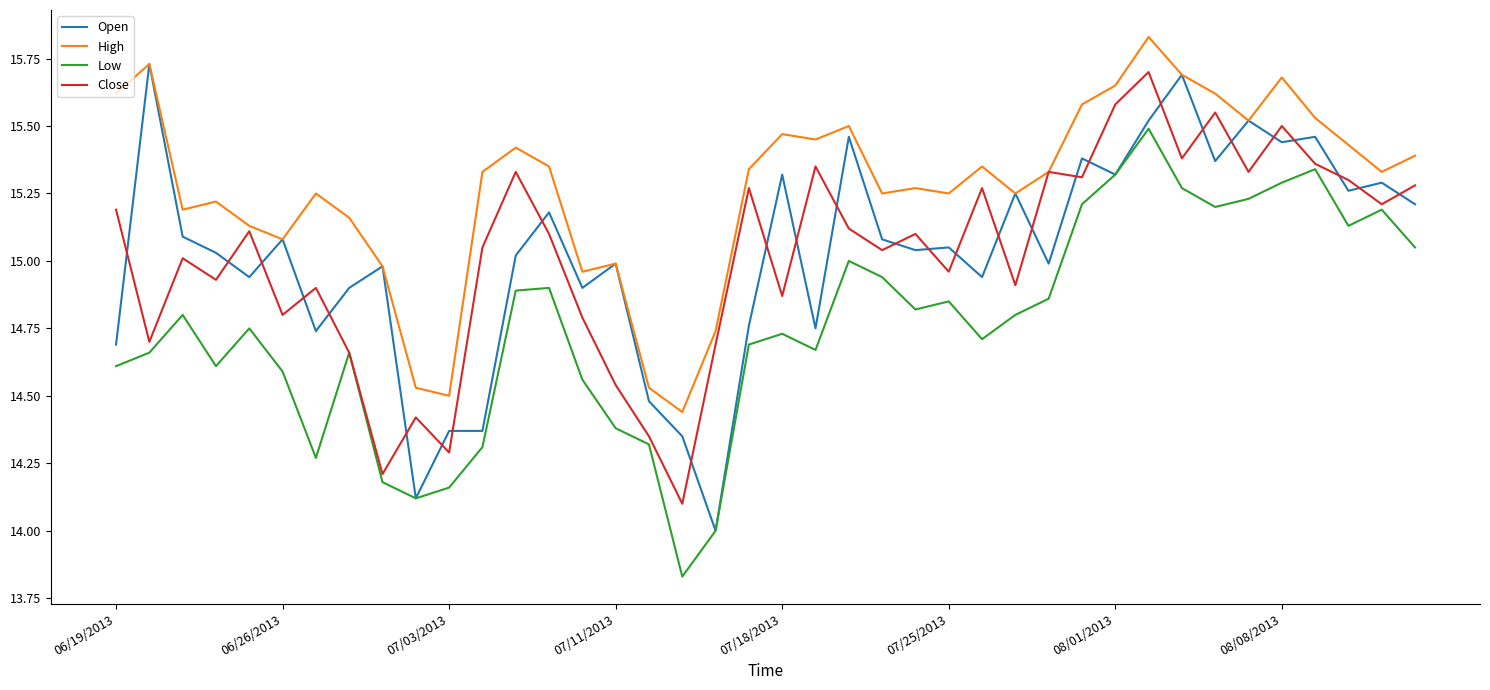

Which series has the widest spread of values?

Open